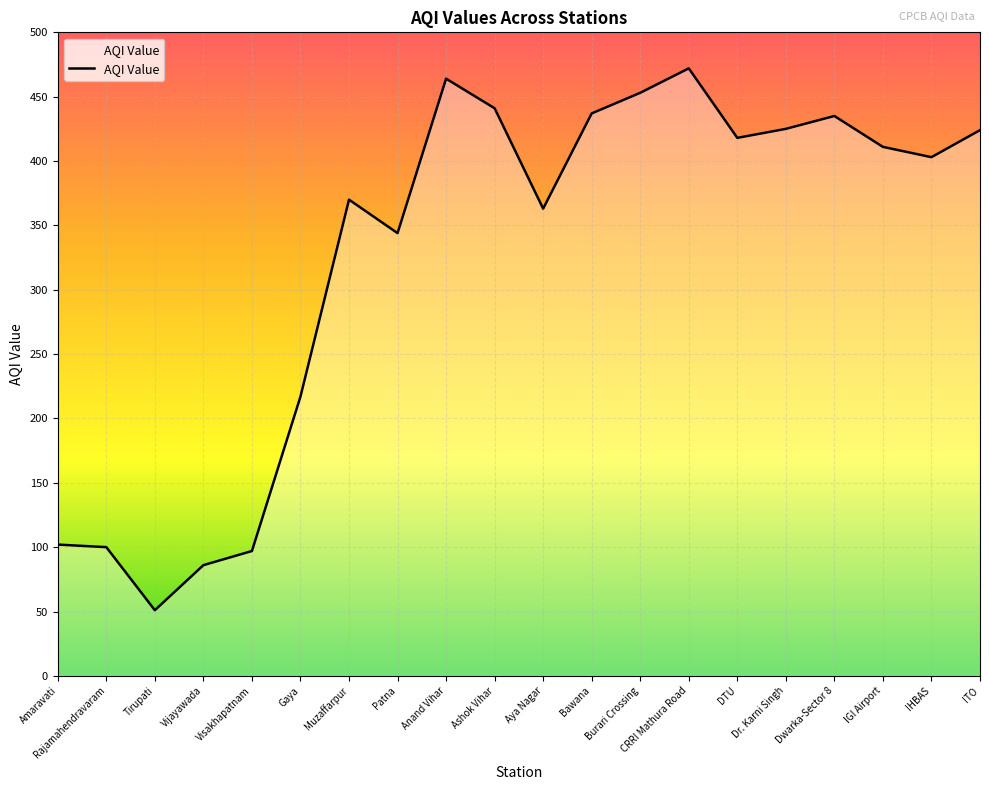

What position from the right is Tirupati?

18